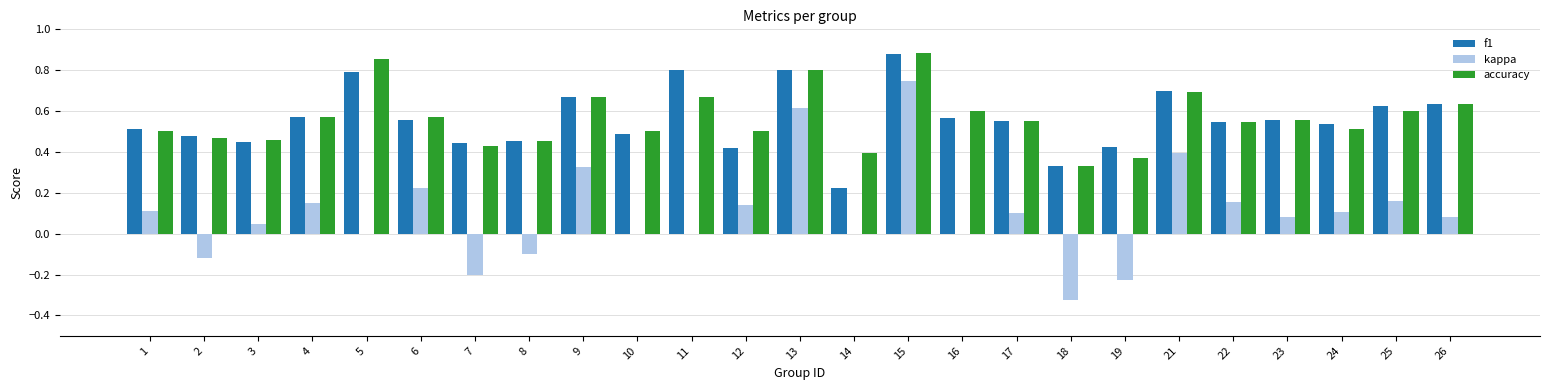

The accuracy series shows 0.2 at 6. True or false?

False